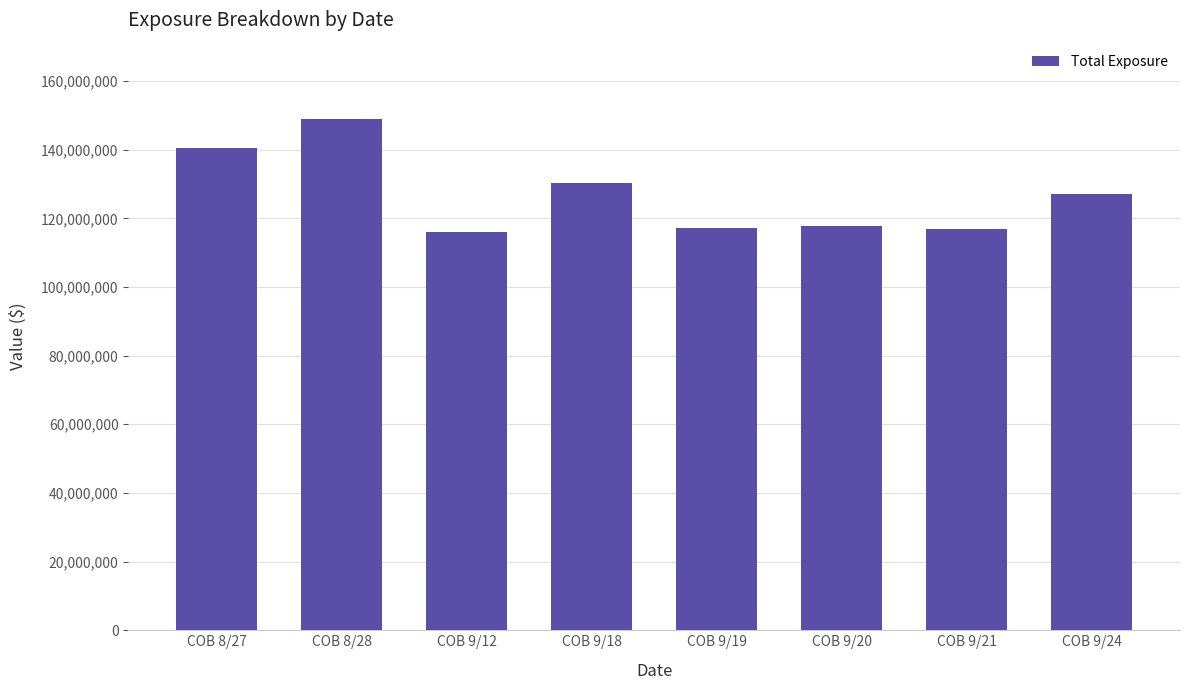

What is the greatest value displayed?

148848054